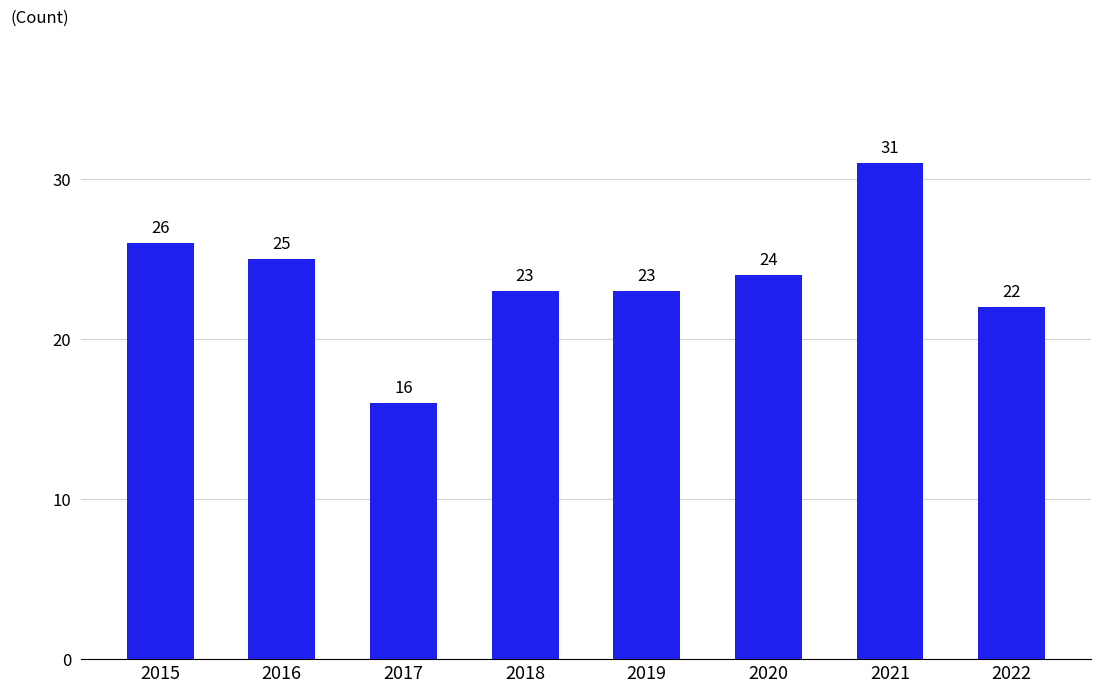

What is the sum of all values?

190